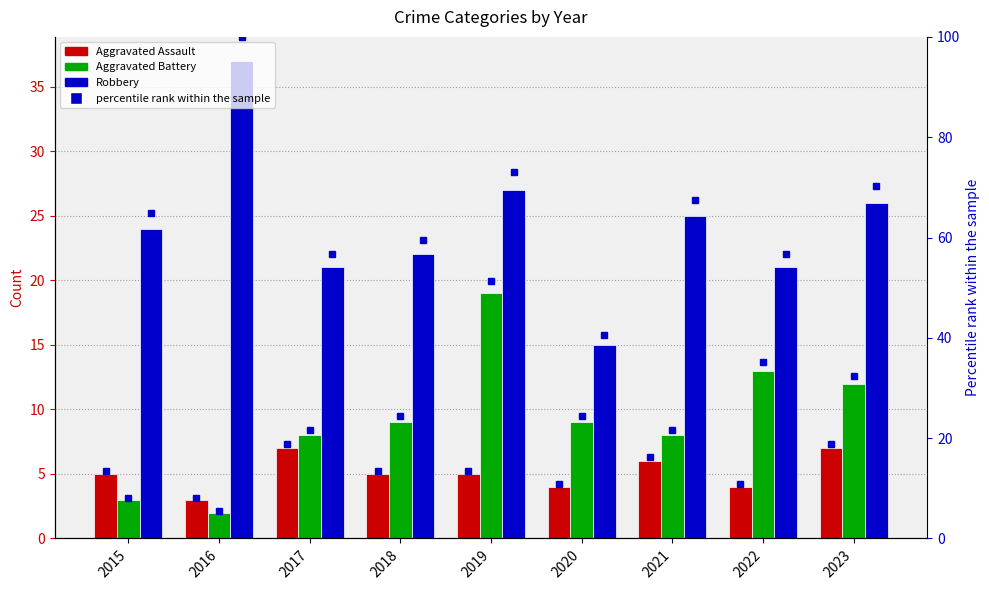

Where is Aggravated Assault (percentile) nearest to the value 13?

2015